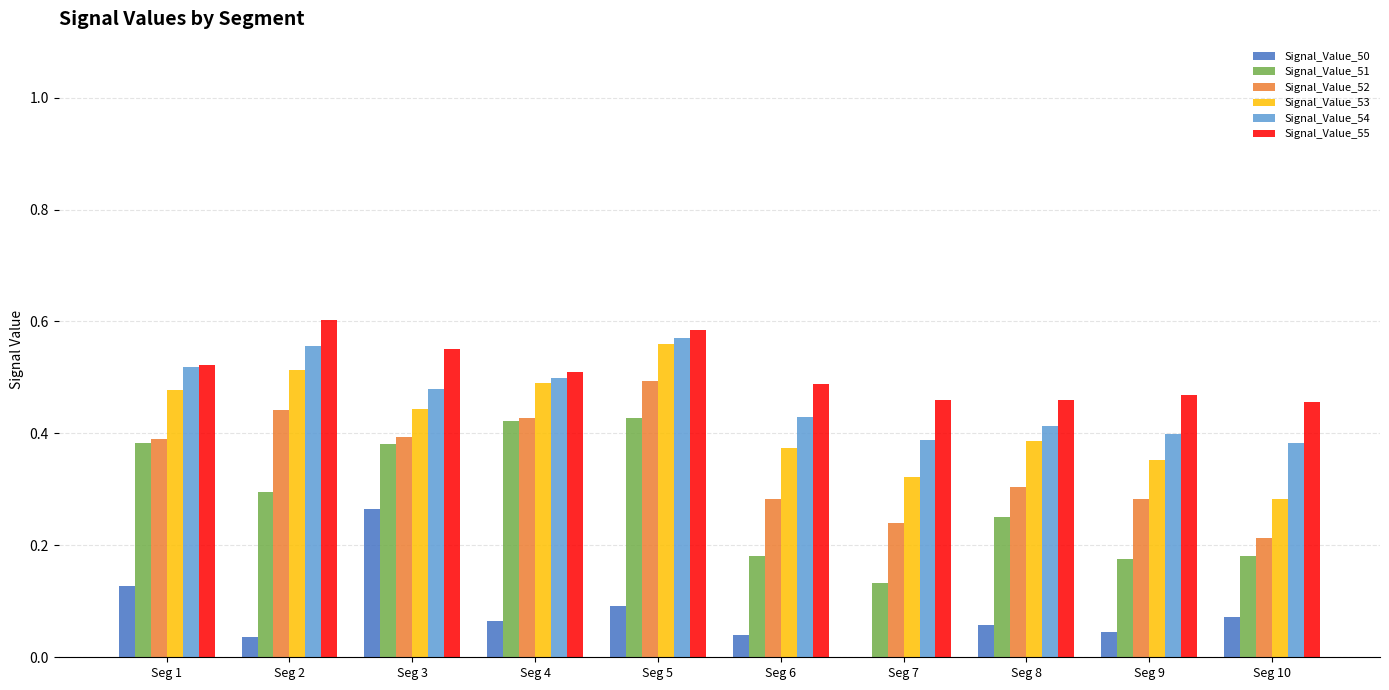

What is the sum of the Signal_Value_55 values at Seg 6 and Seg 9?

1.0